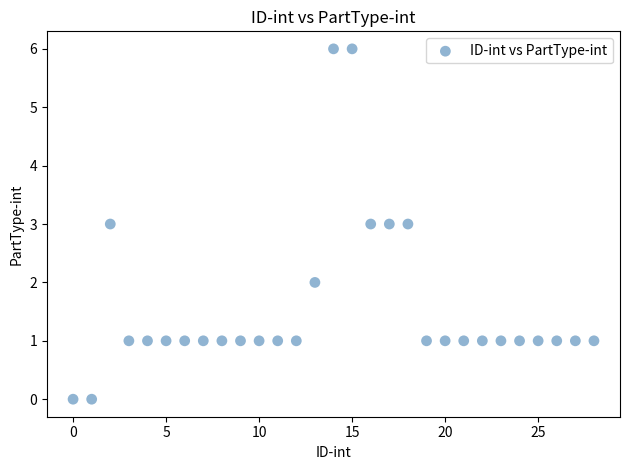

How many data points are displayed?

29